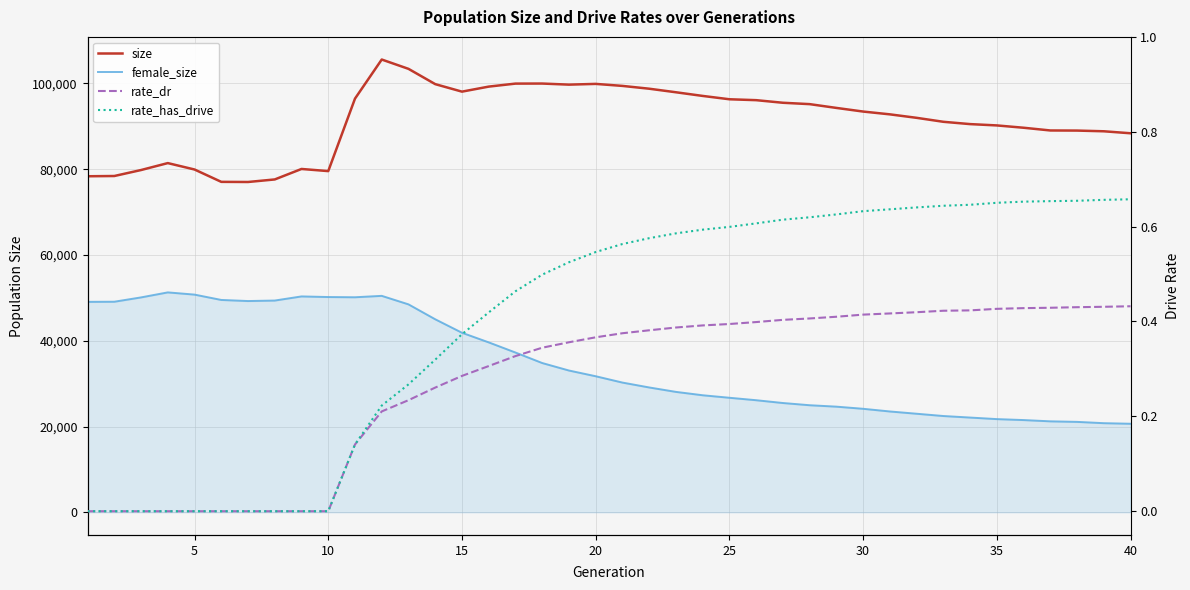

How many data points does each series have?

40